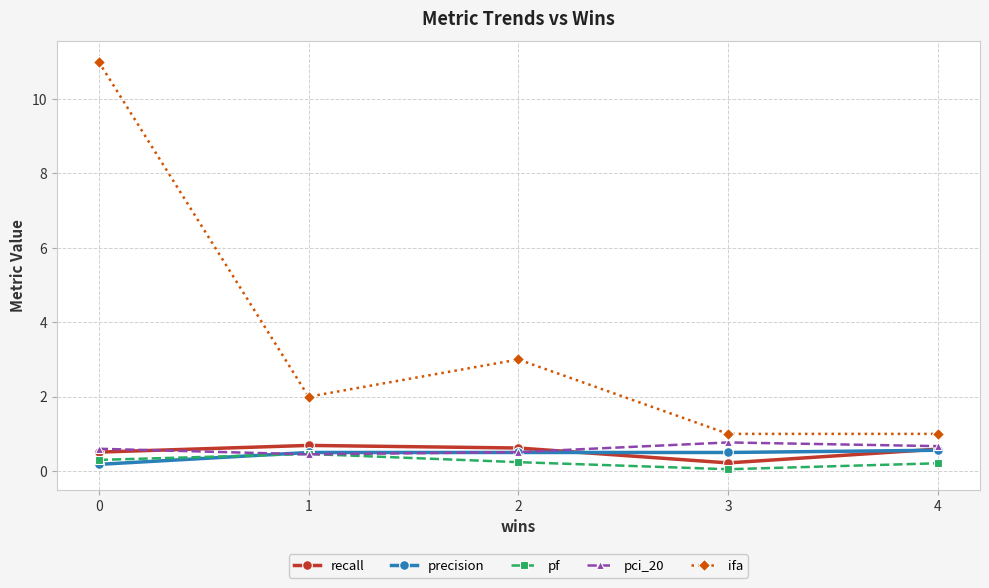

Count the number of categories in the chart.

5